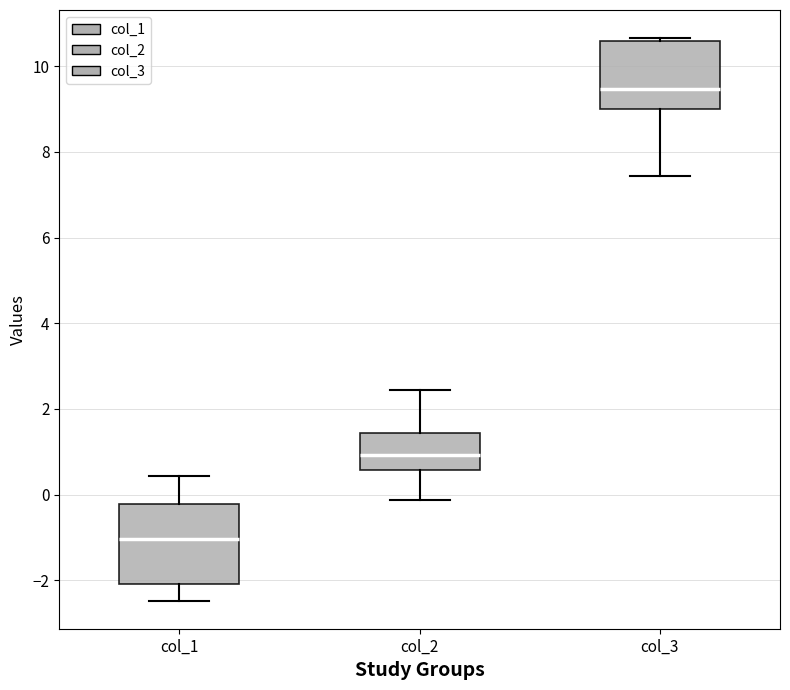

Reading left to right, read every box against the y-axis: the position of its median line, the range the box covers, and the ends of its whiskers. The values are not printed on the chart, so give them approximately, as read against the axis.

col_1: median -1.0, box -2.0 to -0.2, whiskers -2.4 to 0.4
col_2: median 1.0, box 0.6 to 1.4, whiskers -0.2 to 2.4
col_3: median 9.4, box 9.0 to 10.6, whiskers 7.4 to 10.6 (just above the box's upper edge)